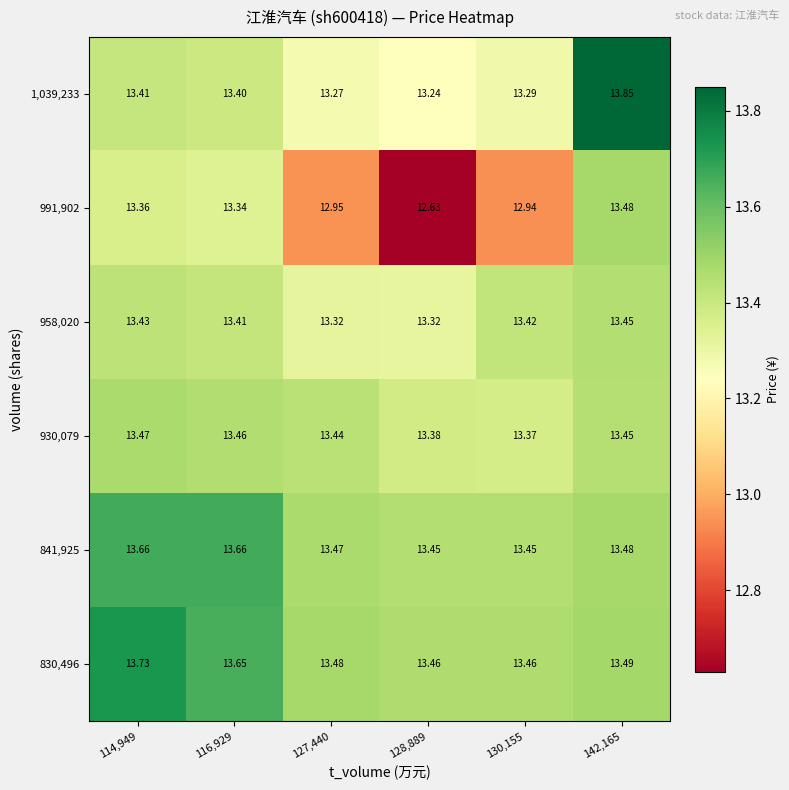

What is the spread (max minus min) of values at 114,949?

0.4